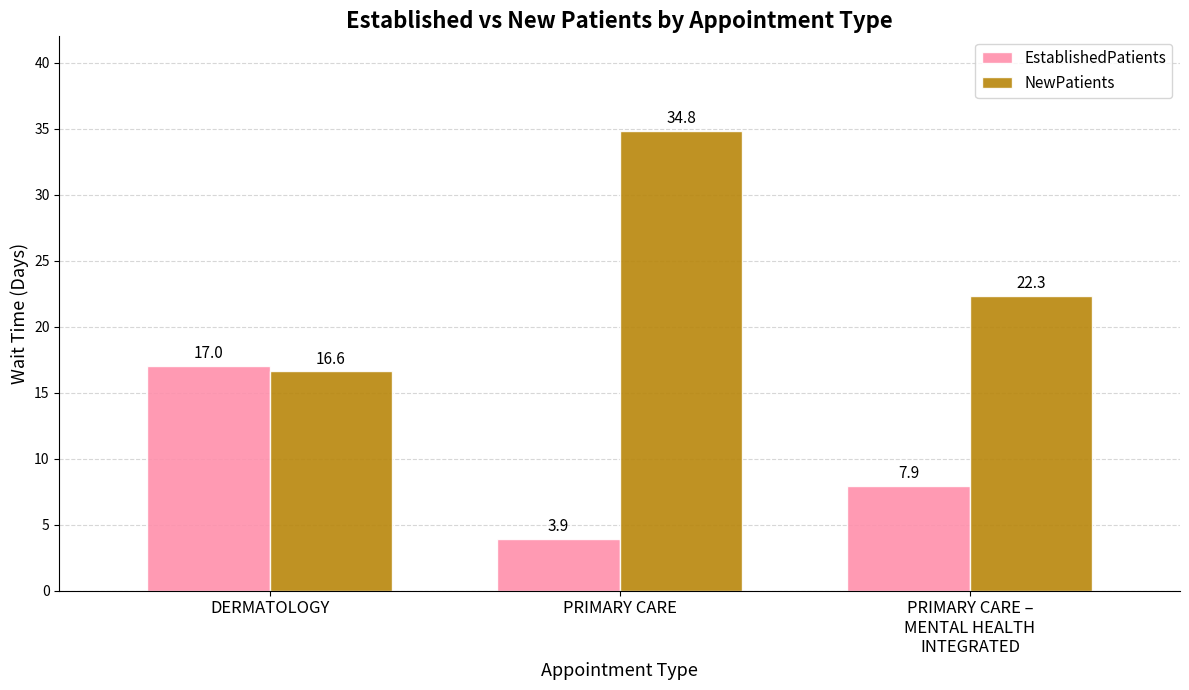

True or false: EstablishedPatients has a value of 24.2 at DERMATOLOGY.

False